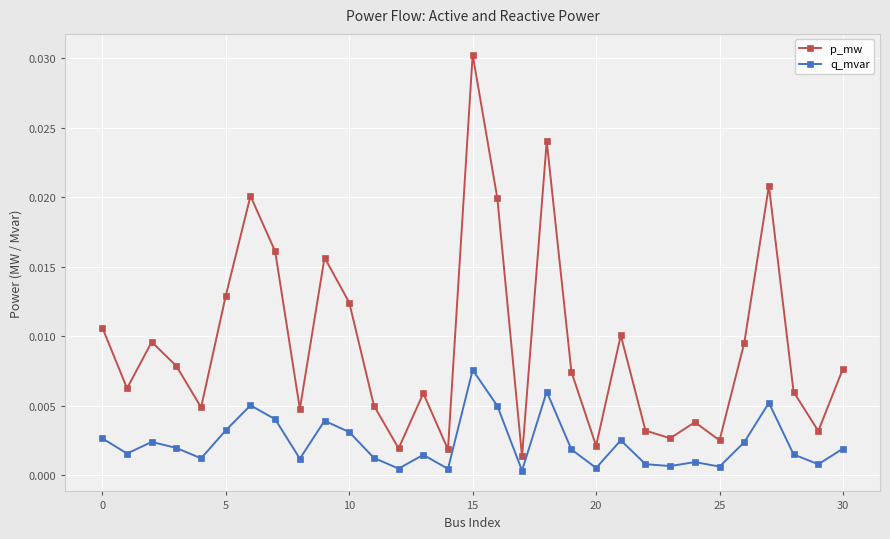

At how many categories does at least one series exceed 0?

31